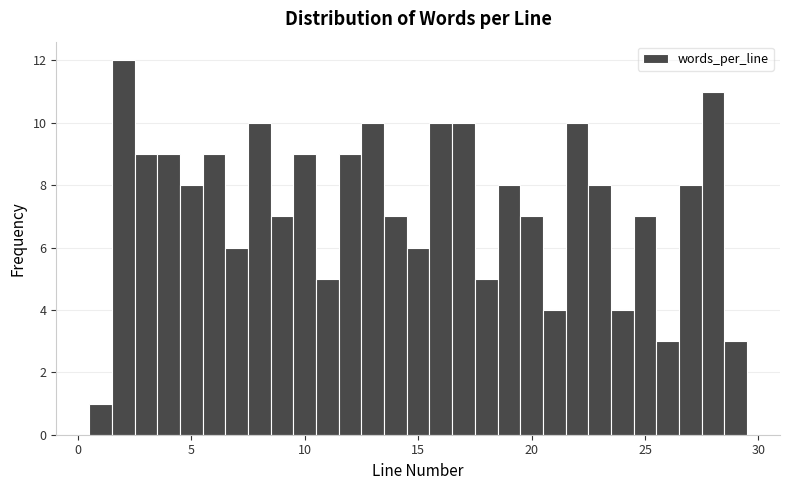

Around what value on the x-axis is the tallest bar? Give the approximate position of its centre, as read against the axis.

2.0